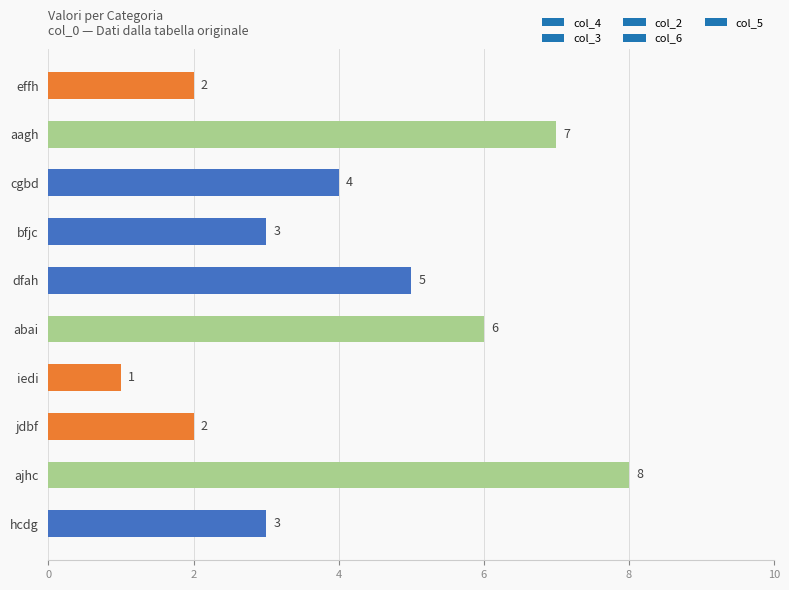

How many bars are there in total?

10